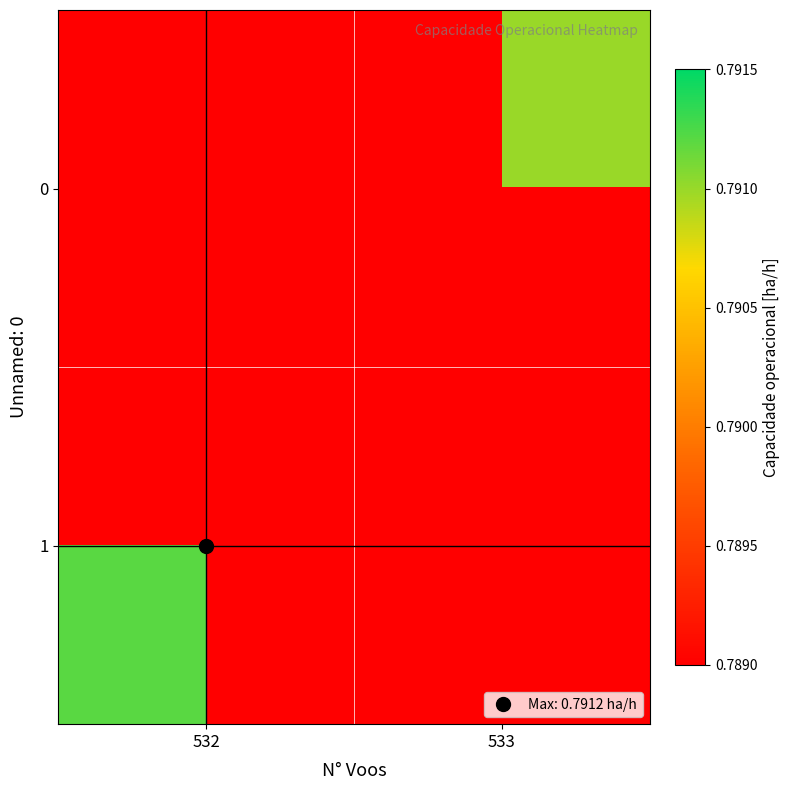

Which series has the largest total across all categories?

1